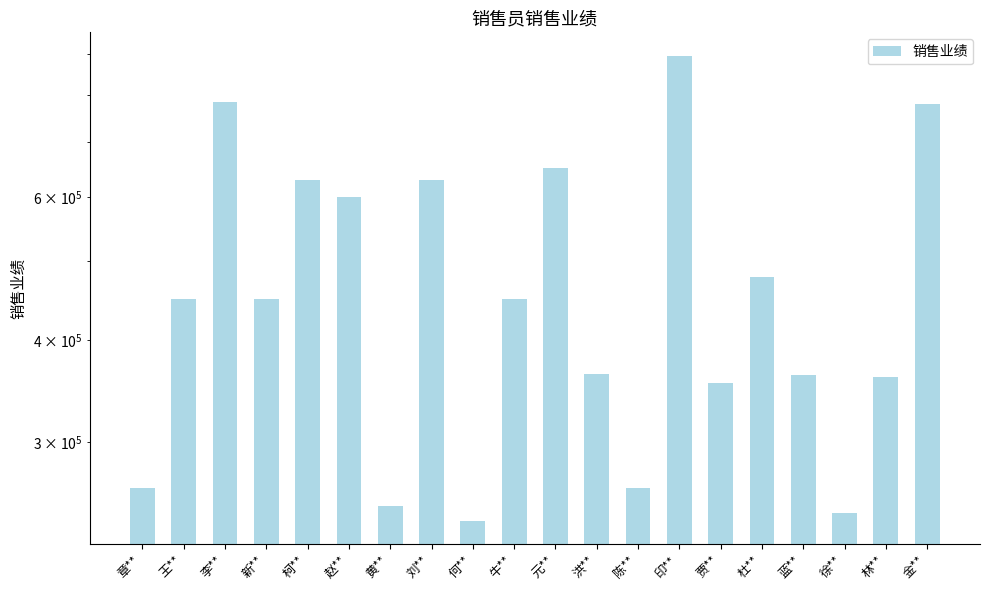

Which has a higher value, 杜** or 徐**?

杜**